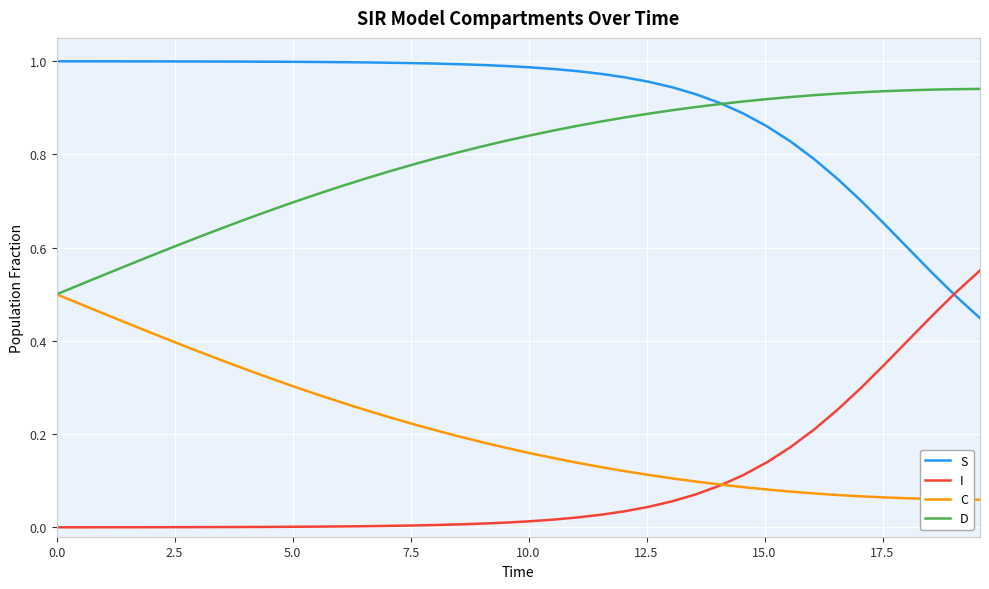

Is this an area chart (filled region under the line)?

No